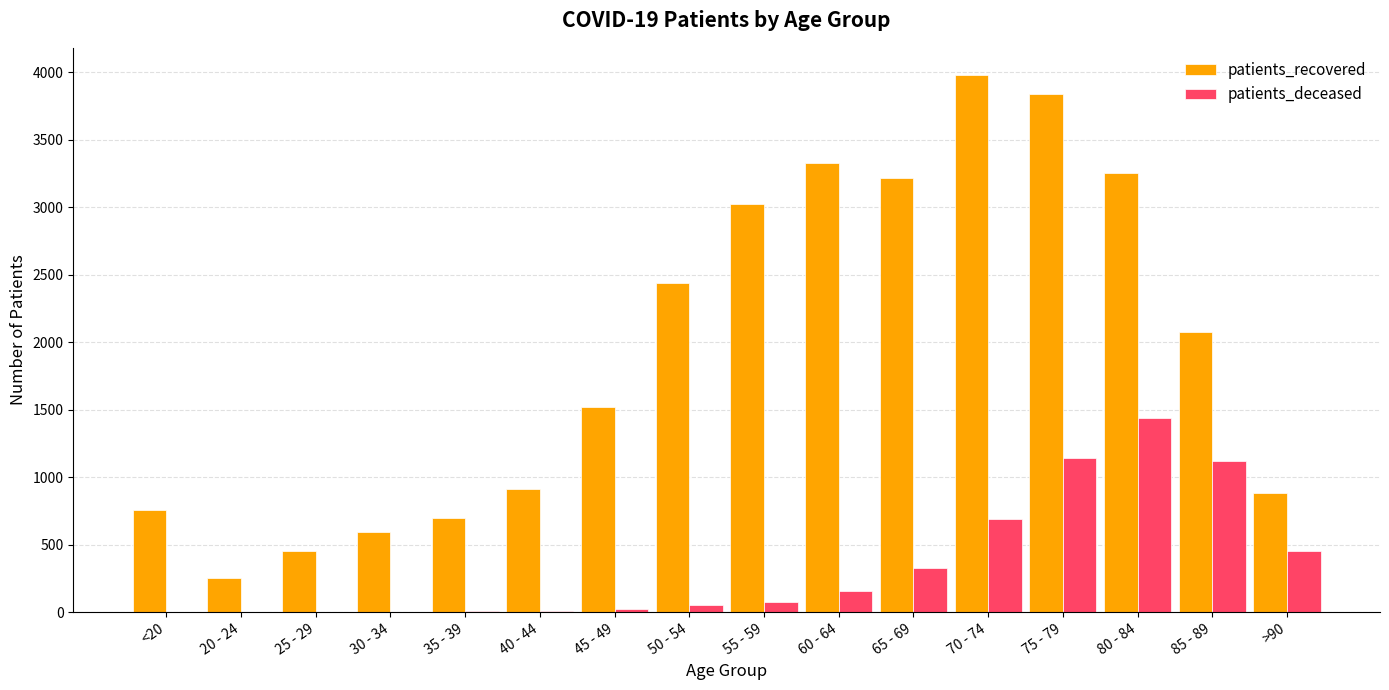

Which series has the largest range (max minus min)?

patients_recovered